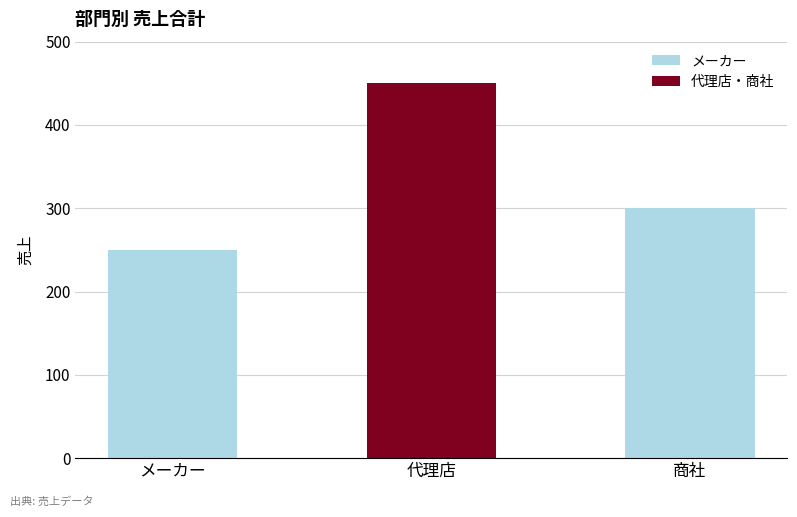

How many bars are there in total?

3